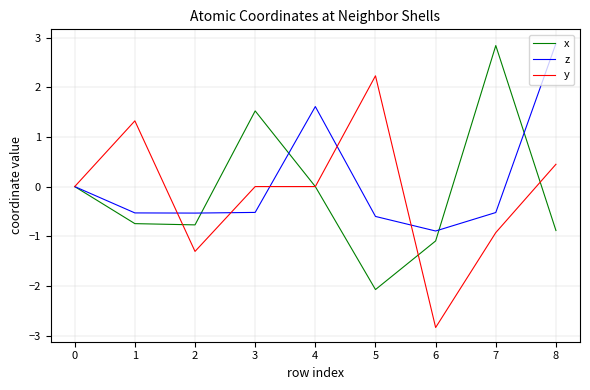

At which label does x reach its peak?

7